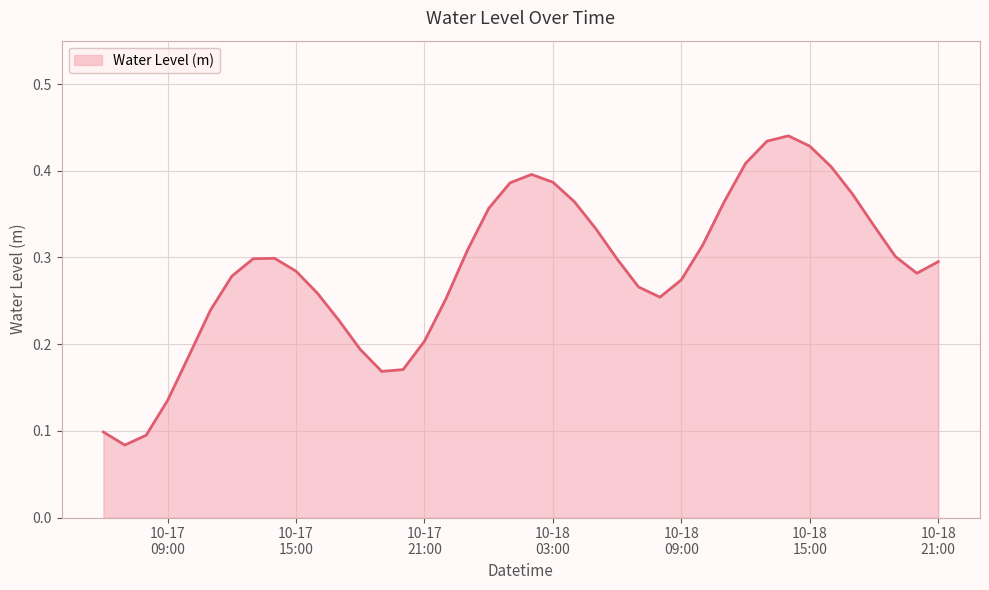

Does the chart have visible grid lines?

Yes